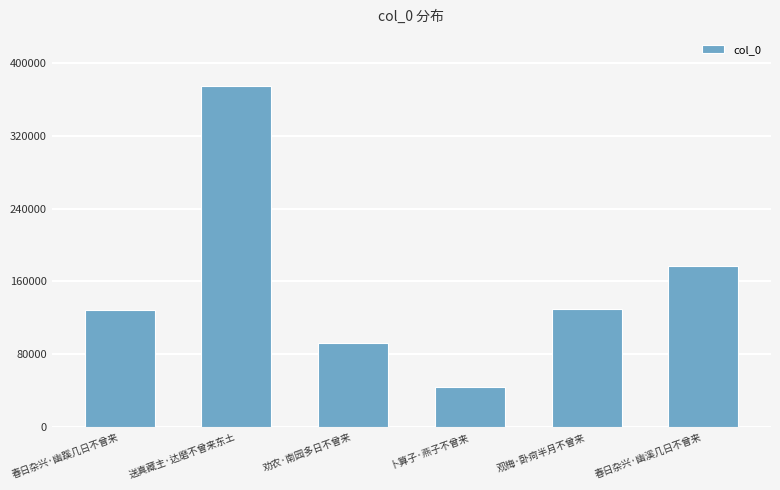

What position from the left is 春日杂兴·幽蹊几日不曾来?

1